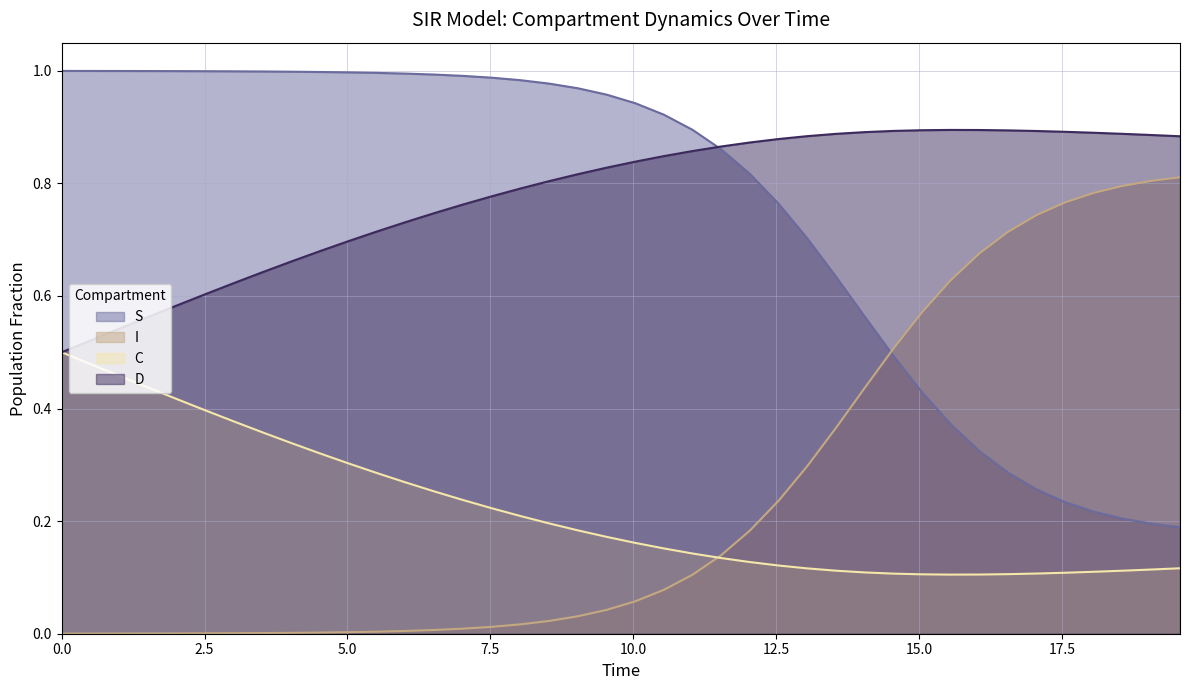

What is the total value across all series at 38?

2.0